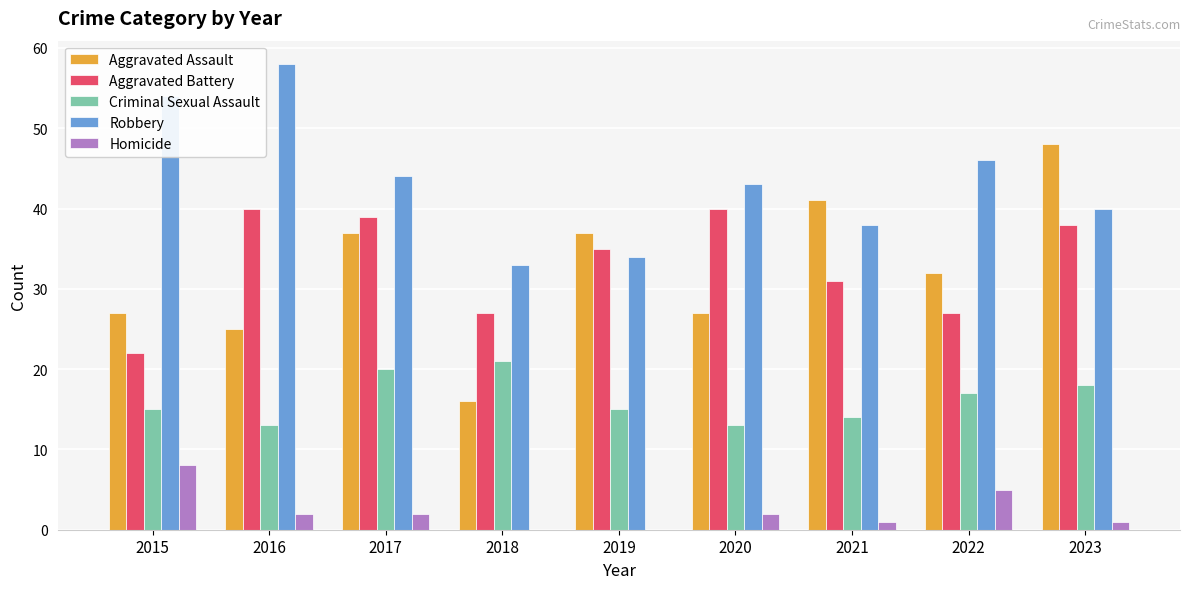

What is the maximum value for Homicide?

8